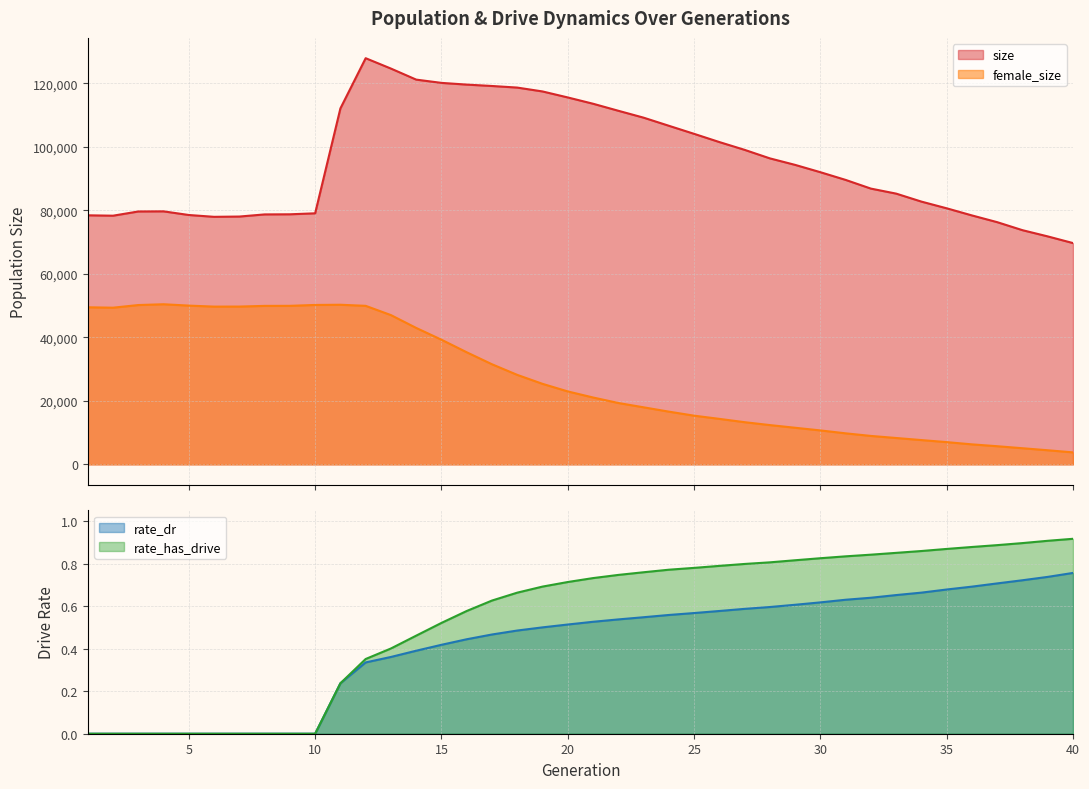

Where is the first local maximum for size?

4